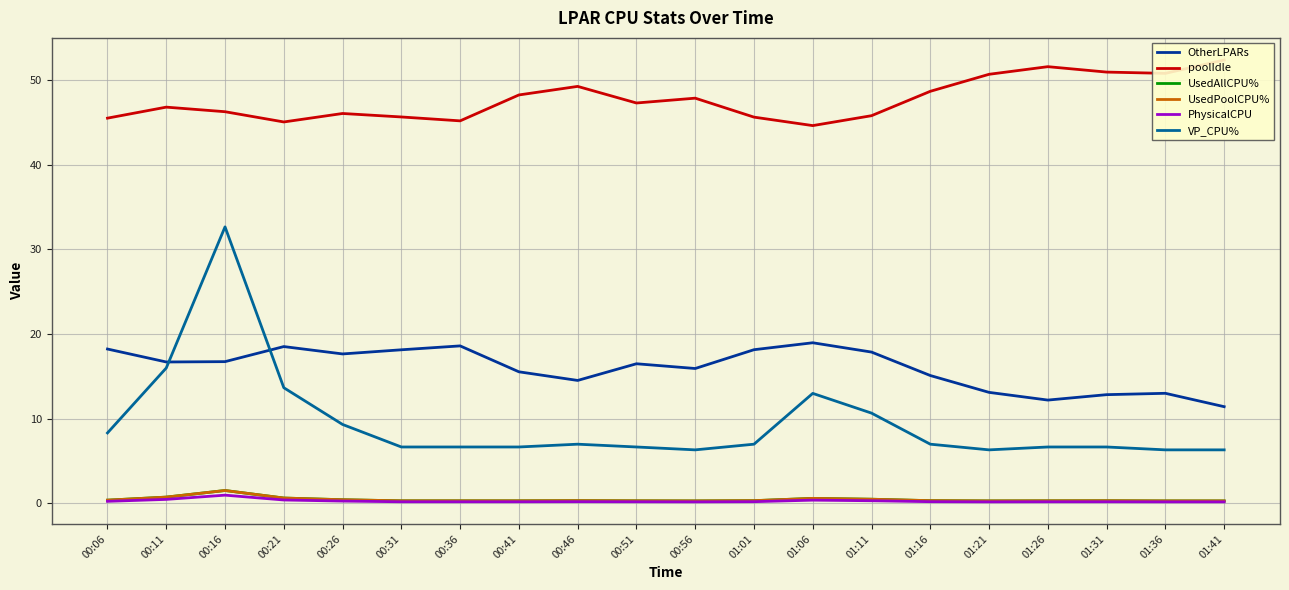

Reading left to right, extract all data points from this chart.

OtherLPARs: 18.2	16.7	16.8	18.5	17.7	18.1	18.6	15.6	14.5	16.5	15.9	18.2	19.0	17.9	15.1	13.1	12.2	12.8	13.0	11.4
poolIdle: 45.5	46.8	46.3	45.1	46.1	45.6	45.2	48.2	49.3	47.3	47.9	45.6	44.6	45.8	48.7	50.7	51.6	51.0	50.8	52.4
UsedAllCPU%: 0.4	0.8	1.5	0.6	0.4	0.3	0.3	0.3	0.3	0.3	0.3	0.3	0.6	0.5	0.3	0.3	0.3	0.3	0.3	0.3
UsedPoolCPU%: 0.4	0.8	1.5	0.6	0.4	0.3	0.3	0.3	0.3	0.3	0.3	0.3	0.6	0.5	0.3	0.3	0.3	0.3	0.3	0.3
PhysicalCPU: 0.2	0.5	1.0	0.4	0.3	0.2	0.2	0.2	0.2	0.2	0.2	0.2	0.4	0.3	0.2	0.2	0.2	0.2	0.2	0.2
VP_CPU%: 8.3	16.0	32.7	13.7	9.3	6.7	6.7	6.7	7.0	6.7	6.3	7.0	13.0	10.7	7.0	6.3	6.7	6.7	6.3	6.3